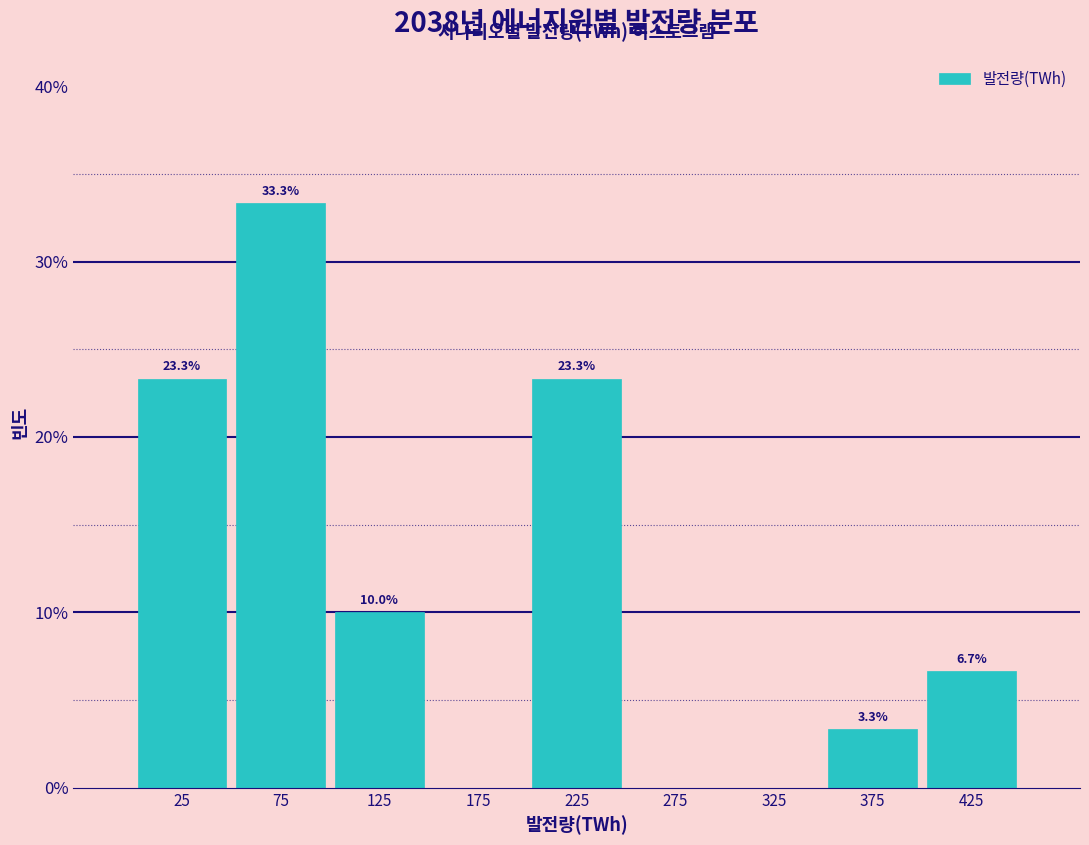

Over which range of the x-axis is the bar tallest?

50 to 100